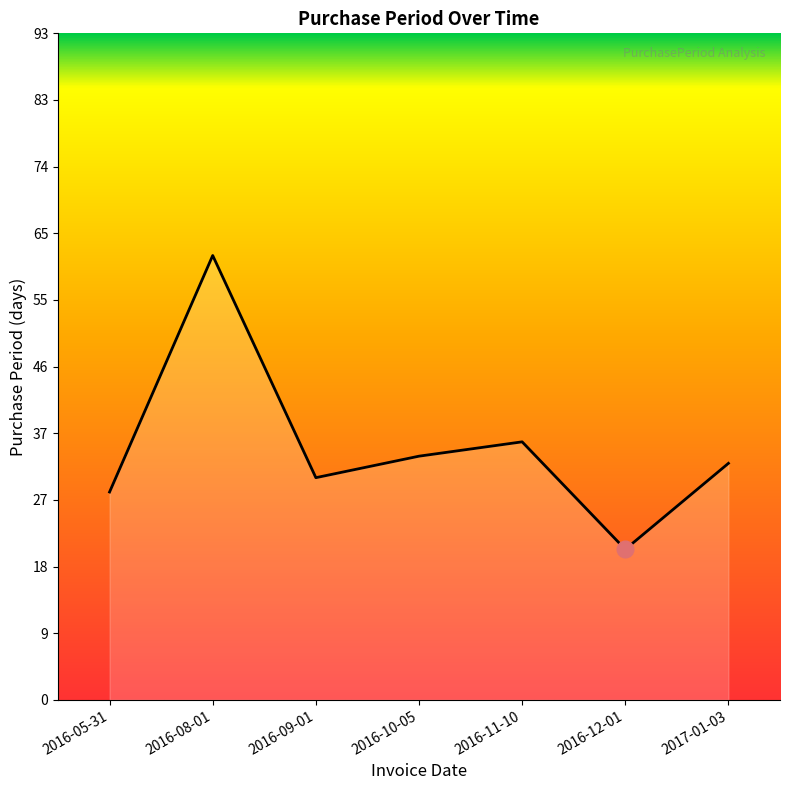

The value at 2017-01-03 is 33. True or false?

True